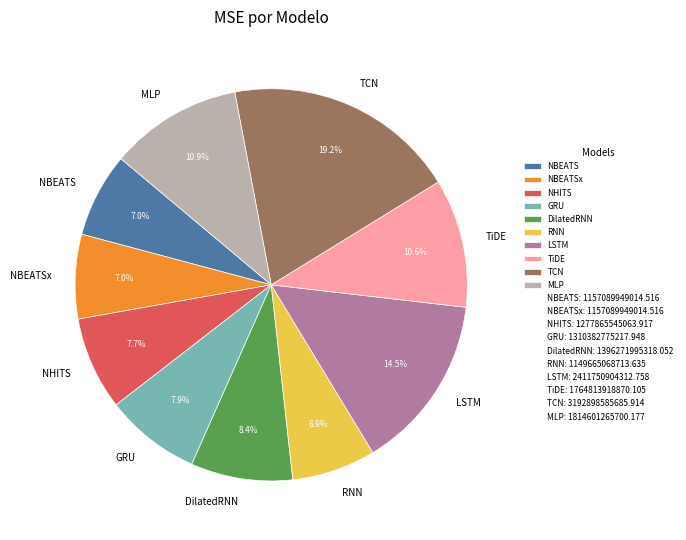

Approximately how many times larger is the value at MLP compared to NHITS?

1.4